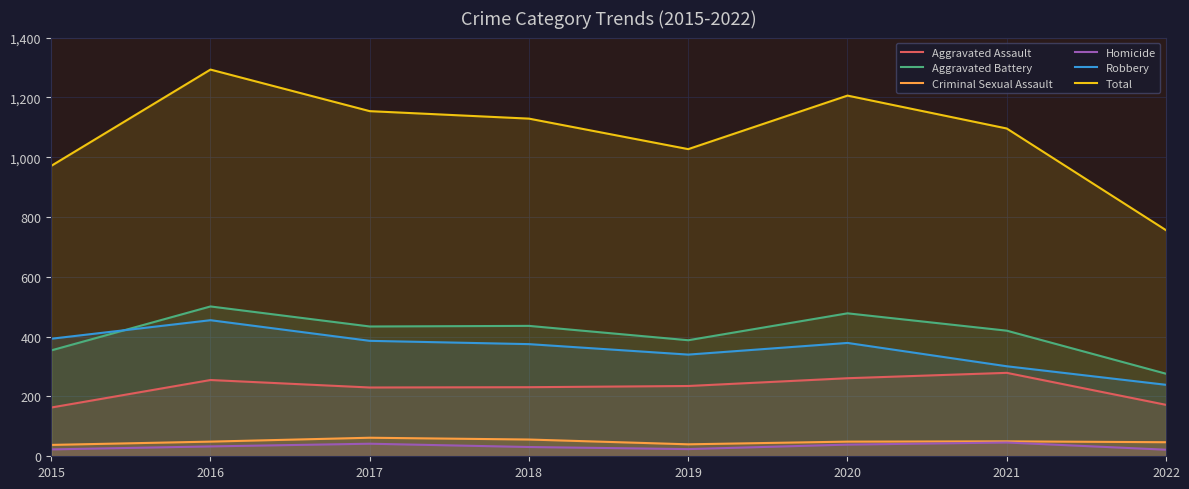

At which label does Criminal Sexual Assault first exceed 49?

2017